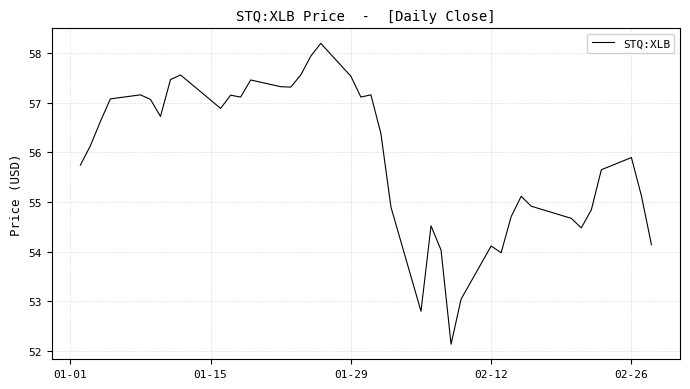

What is the difference between the maximum and minimum values?

6.1